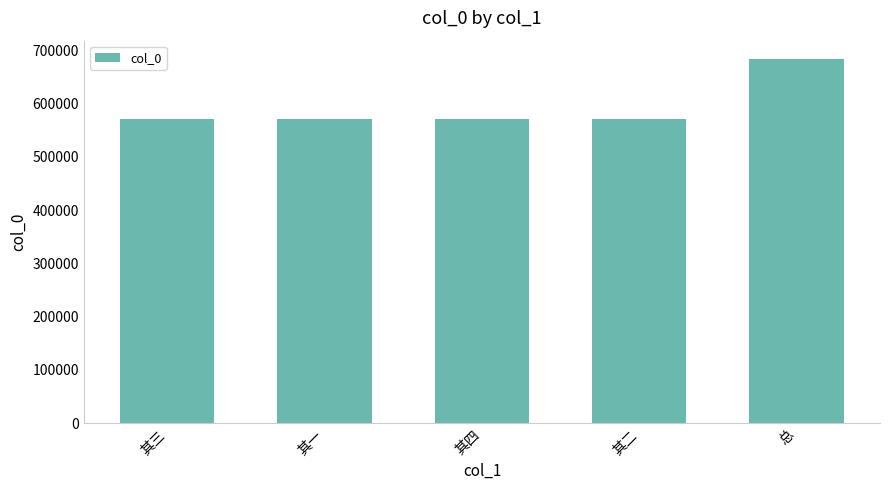

Count the number of categories in the chart.

5